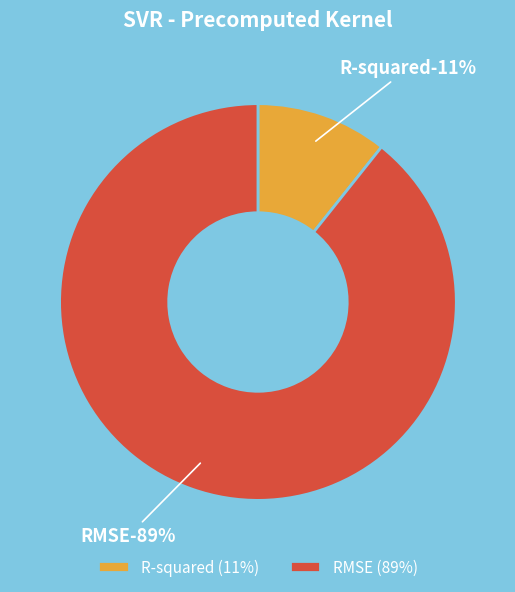

The R-squared slice represents 2% of the pie. True or false?

False